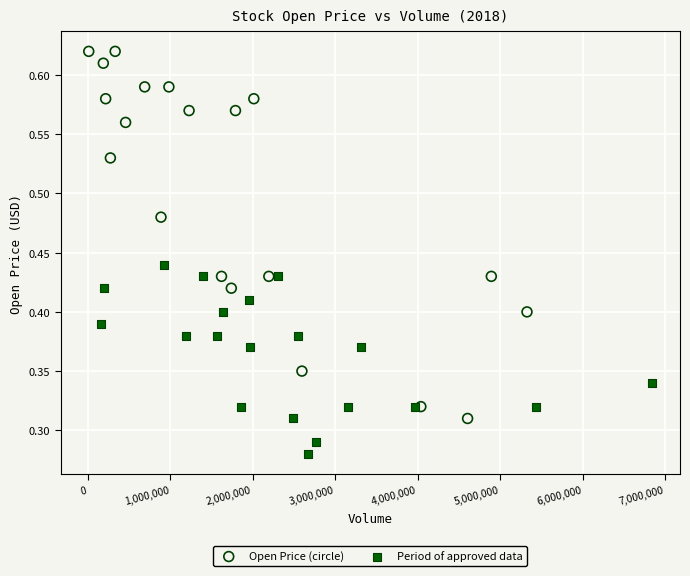

Which series reaches the minimum Y coordinate?

Period of approved data